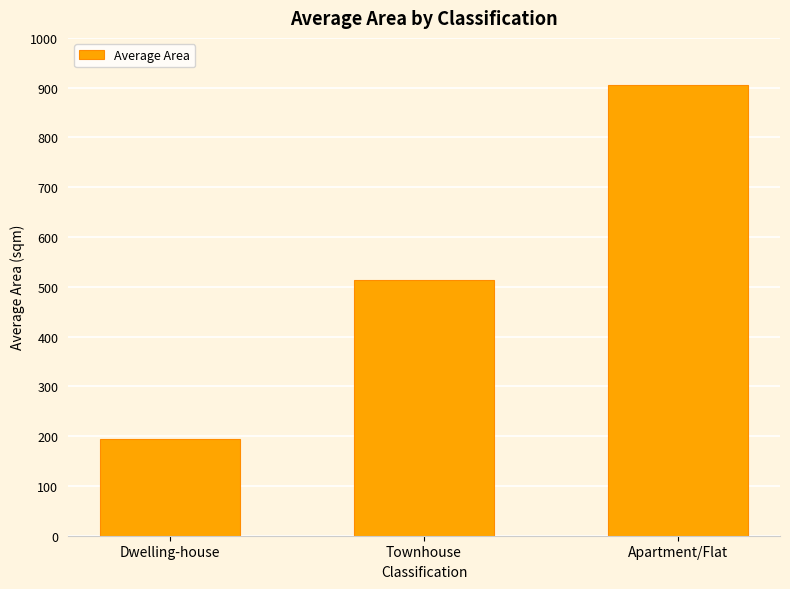

What is the difference between the values at Townhouse and Dwelling-house?

320.0